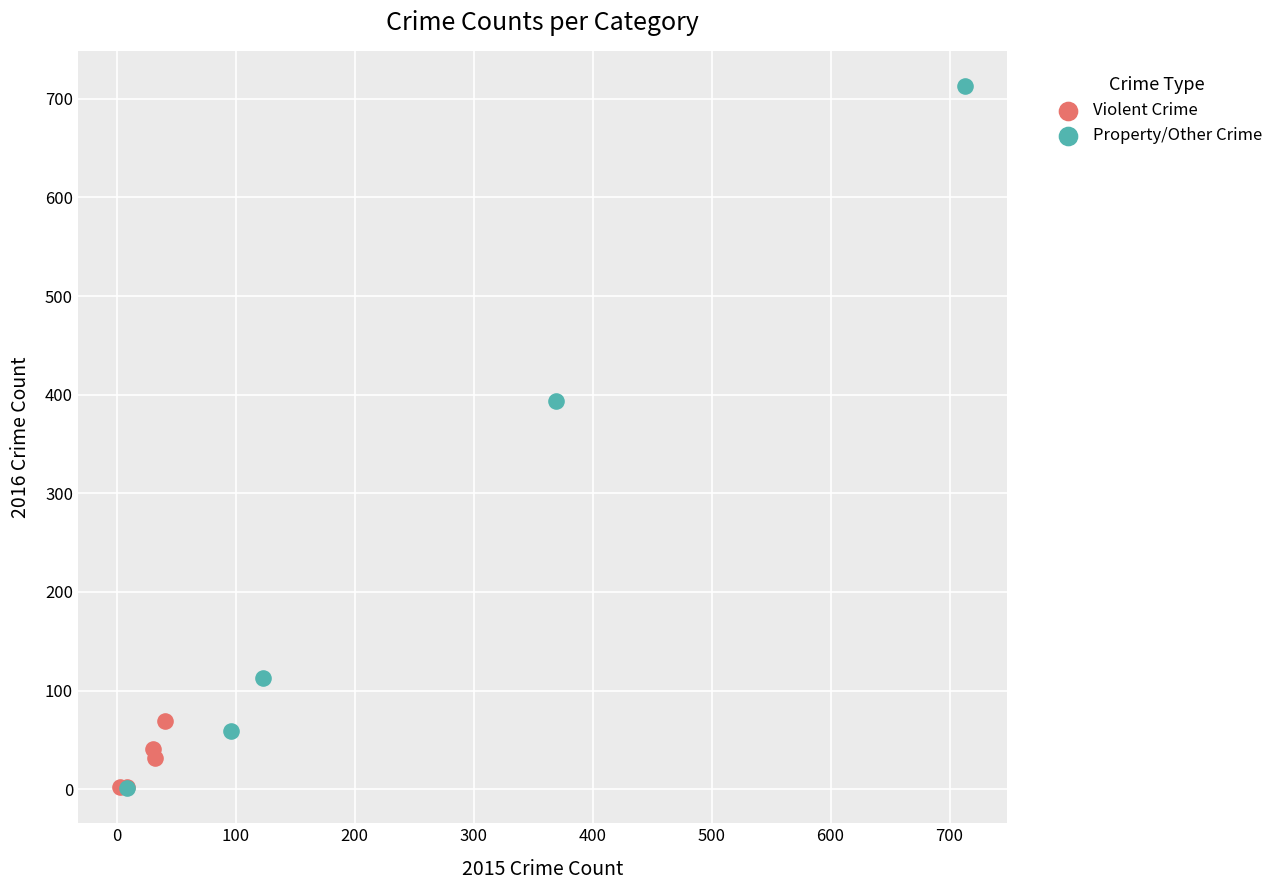

Which series reaches the maximum Y coordinate?

Property/Other Crime